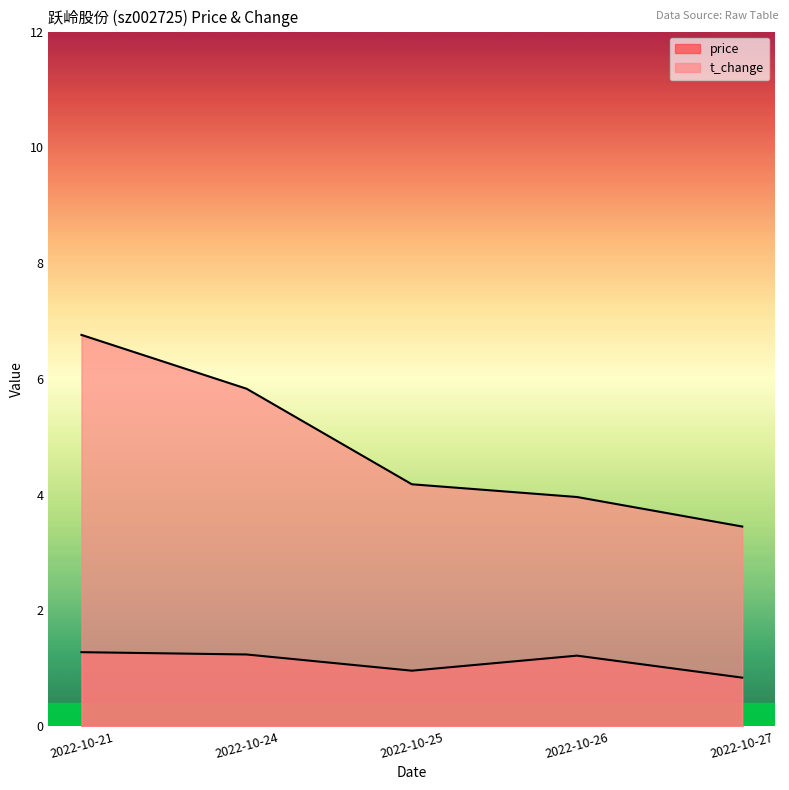

Between 2022-10-24 and 2022-10-25, which series saw the biggest shift?

t_change